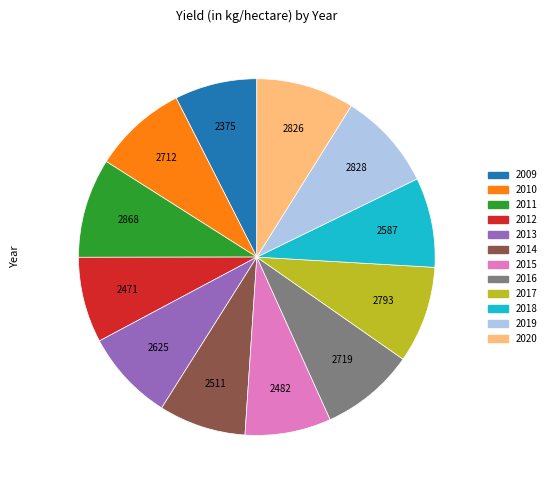

Which has a higher value, 2017 or 2018?

2017